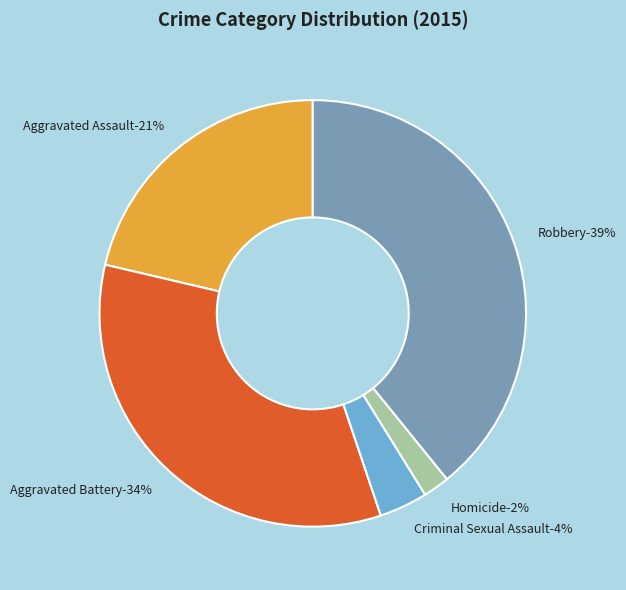

How many segments does this pie chart have?

5